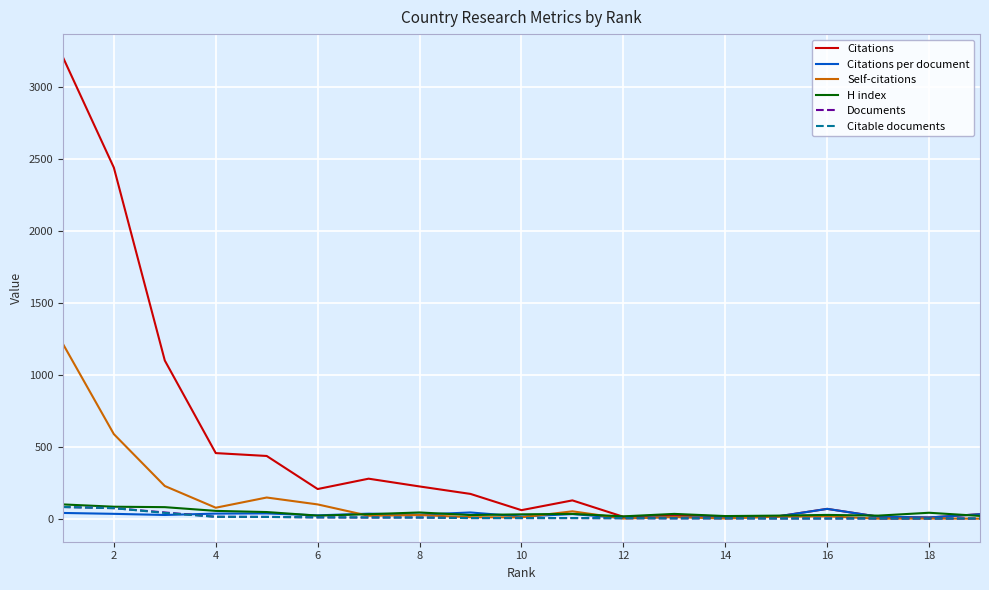

What is the greatest value displayed?

3210.0